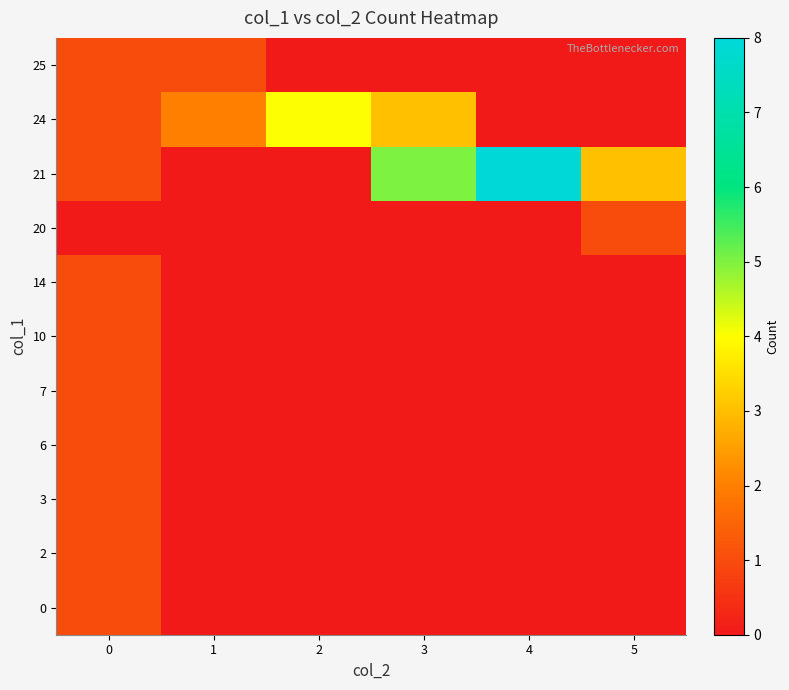

What is the difference between the highest and lowest values at 0?

1